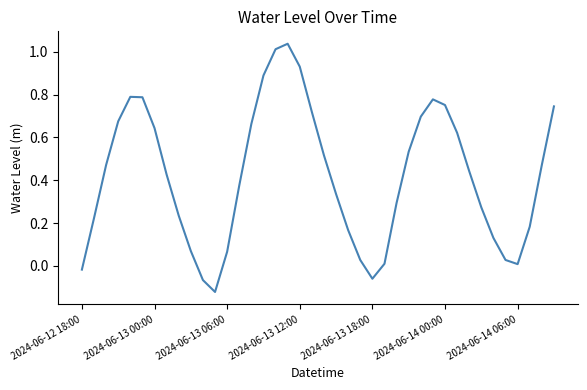

What is the difference between the maximum and minimum values?

1.2